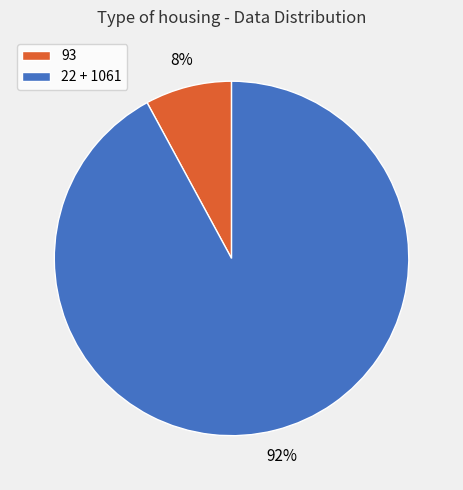

Between 22 + 1061 and 93, which is larger?

22 + 1061